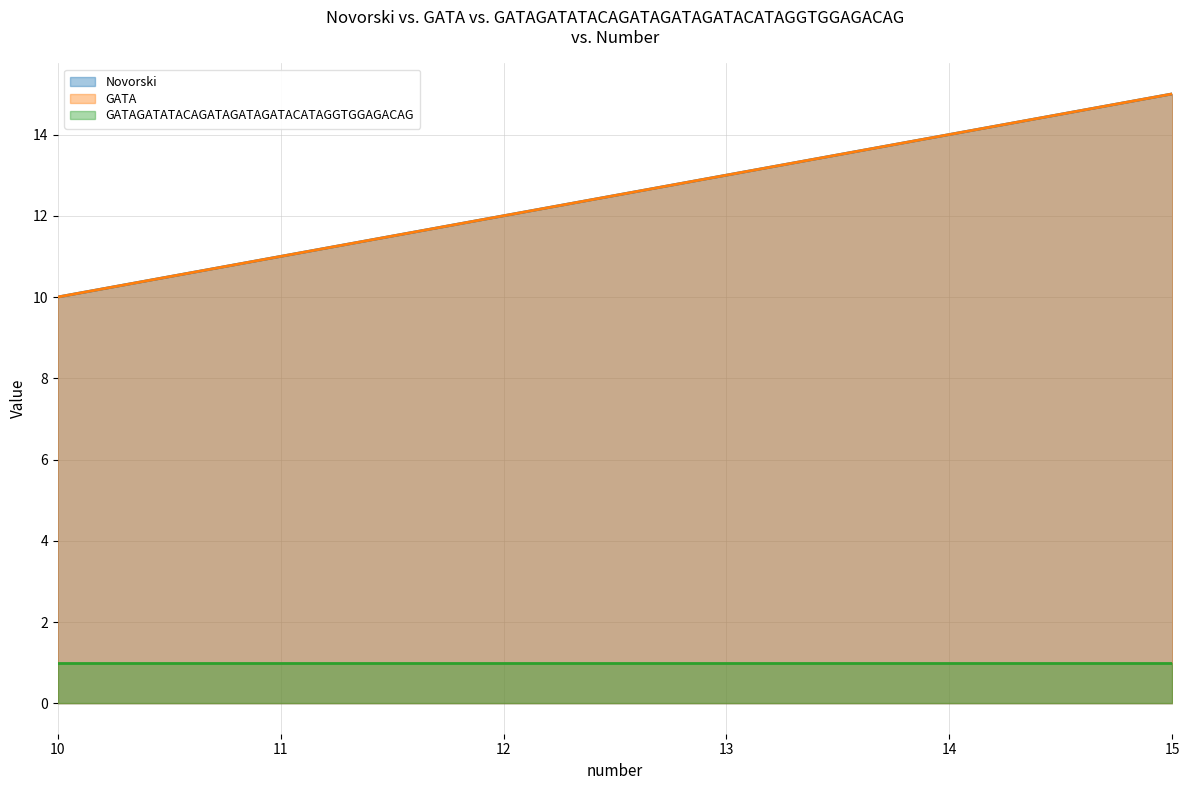

What is the total value across all series at 14?

28